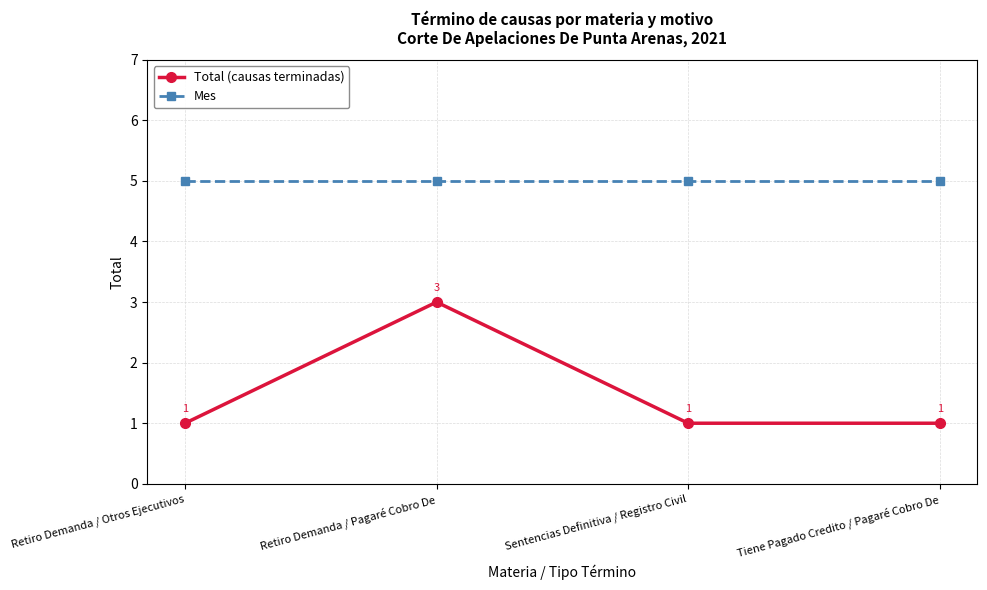

In Total (causas terminadas), how many points are higher than both neighbors (excluding endpoints)?

1